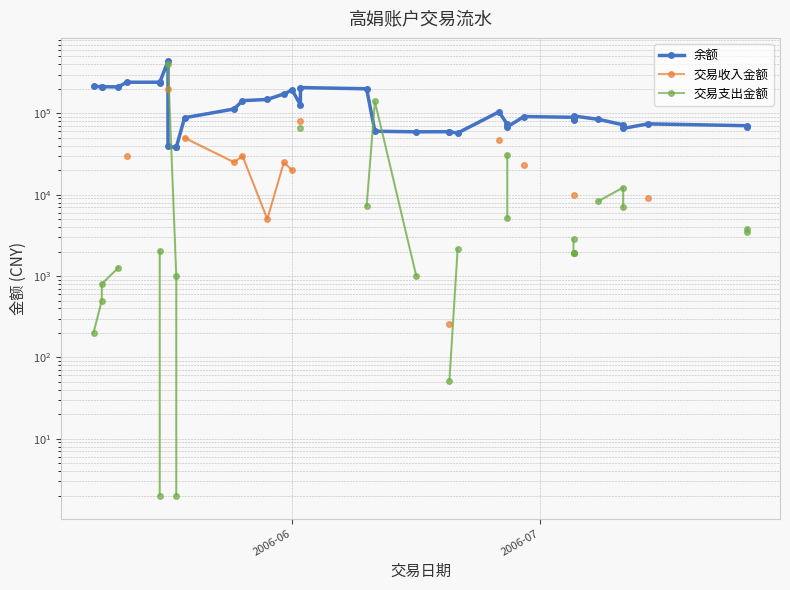

What is the average value of the 余额 series?

125644.6